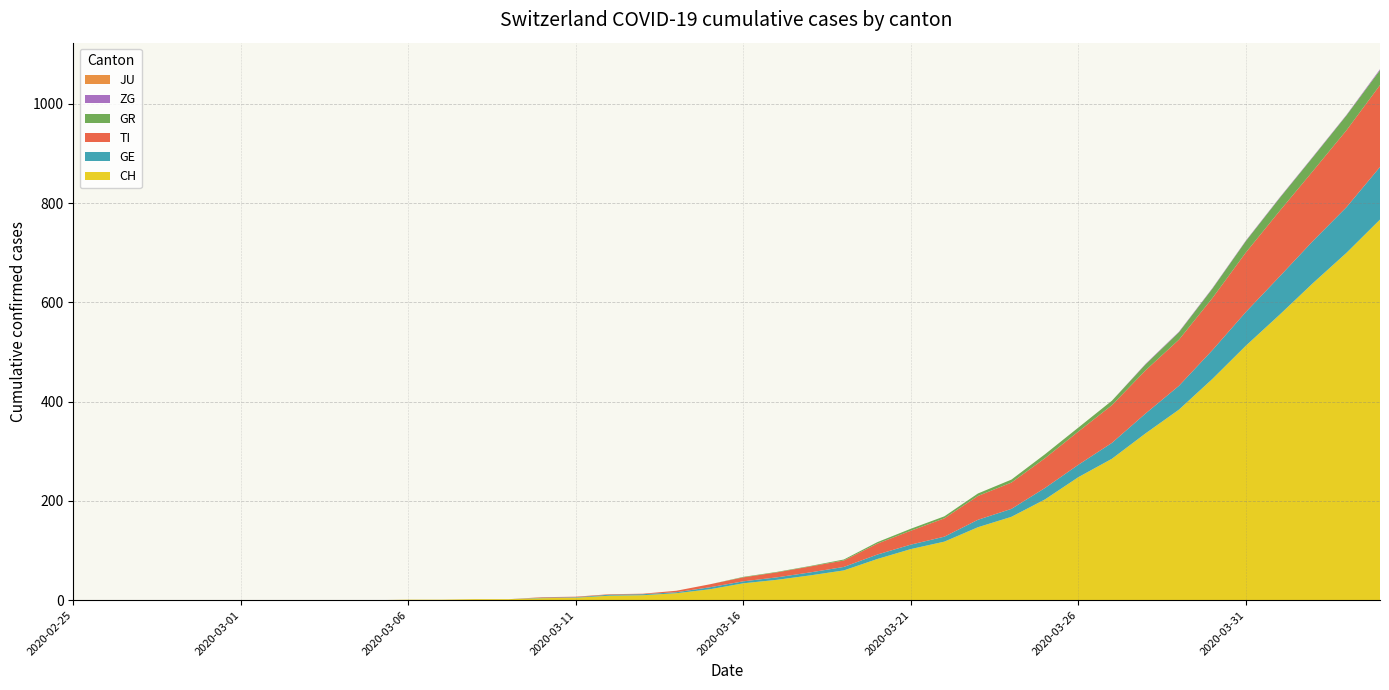

Reading left to right, list all the values displayed in this chart.

CH: 0	0	0	0	0	0	0	0	0	0	1	1	2	2	4	5	9	10	14	22	34	41	50	60	83	103	118	147	168	203	248	285	336	384	446	513	575	639	700	767
GE: 0	0	0	0	0	0	0	0	0	0	0	0	0	0	1	1	2	2	2	4	4	5	6	7	9	9	10	15	16	23	25	32	40	48	58	68	77	85	92	106
TI: 0	0	0	0	0	0	0	0	0	0	0	0	0	0	1	1	1	1	3	6	8	10	12	13	22	28	37	48	53	60	67	76	87	93	105	120	132	141	155	165
GR: 0	0	0	0	0	0	0	0	0	0	0	0	0	0	0	0	0	0	0	0	1	1	1	2	3	4	4	5	6	8	8	9	12	15	19	23	26	28	30	30
JU: 0	0	0	0	0	0	0	0	0	0	0	0	0	0	0	0	0	0	0	0	0	0	0	0	0	0	0	0	0	0	0	0	0	0	0	0	0	0	0	0
ZG: 0	0	0	0	0	0	0	0	0	0	0	0	0	0	0	0	0	0	0	0	0	0	0	0	0	0	0	0	0	0	0	0	1	1	1	1	1	1	1	2